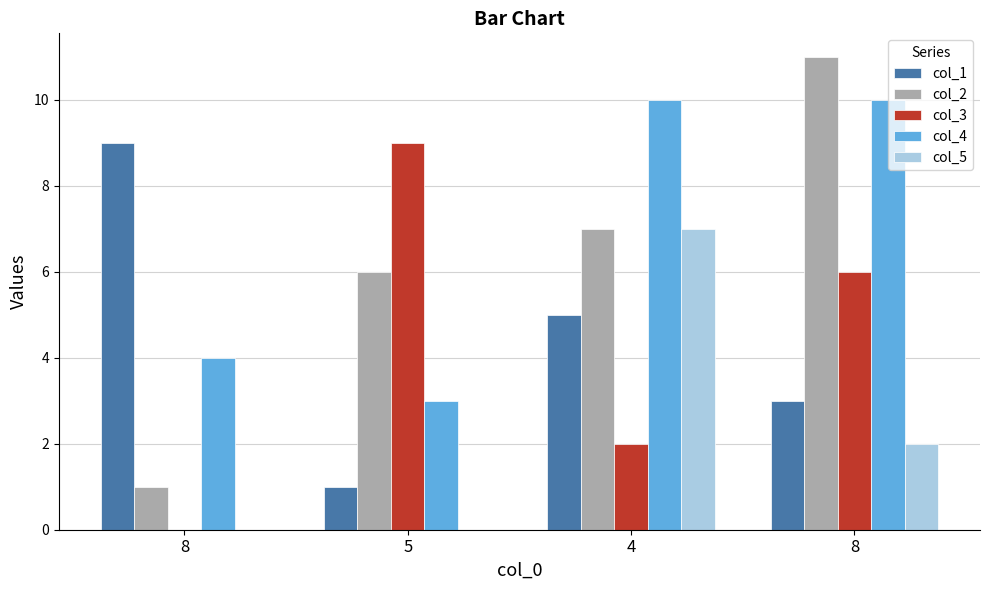

True or false: col_1 has a value of 3 at 8.

True